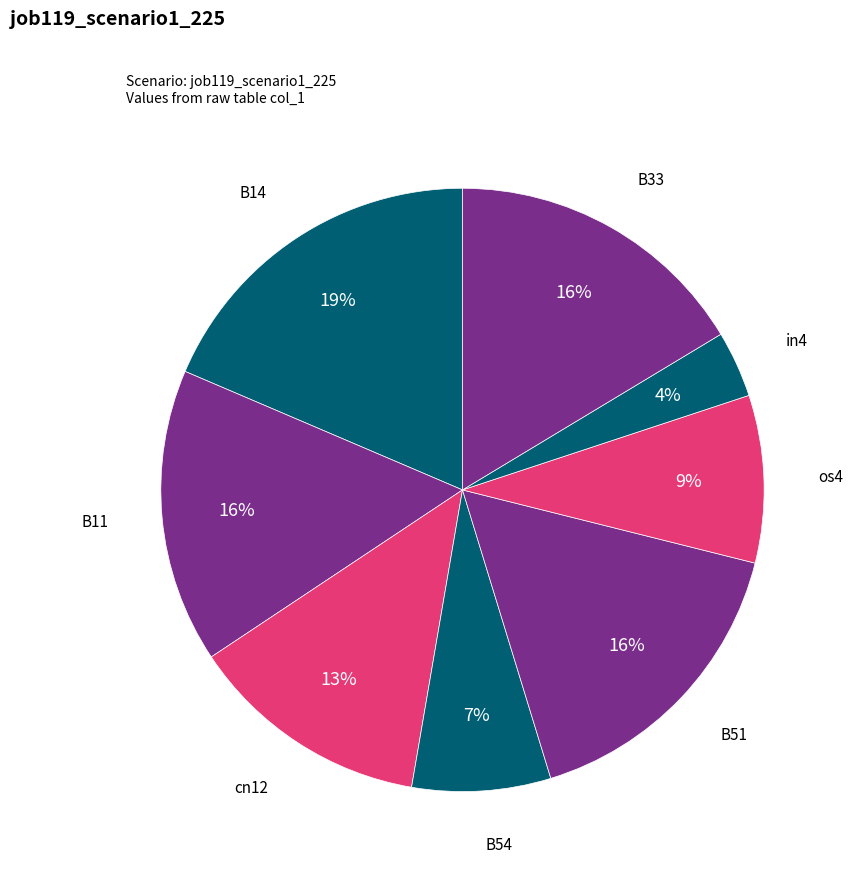

What is the smallest slice in the pie chart?

in4